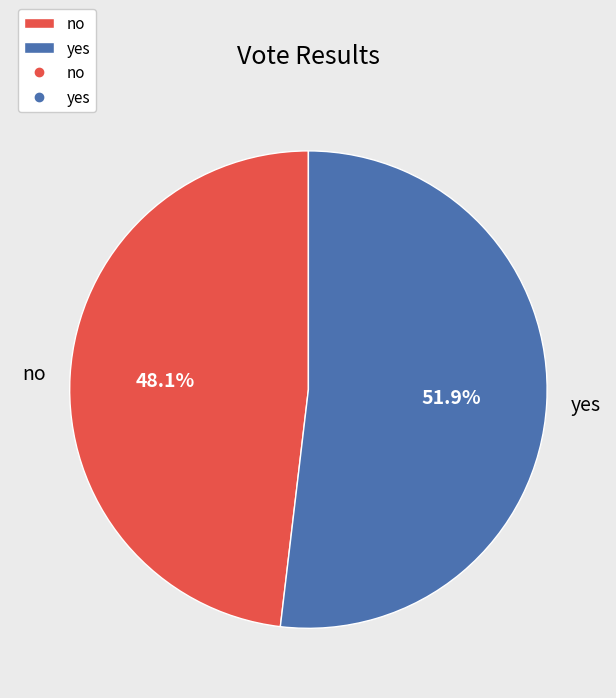

What is the ratio of the value at yes to the value at no?

1.1